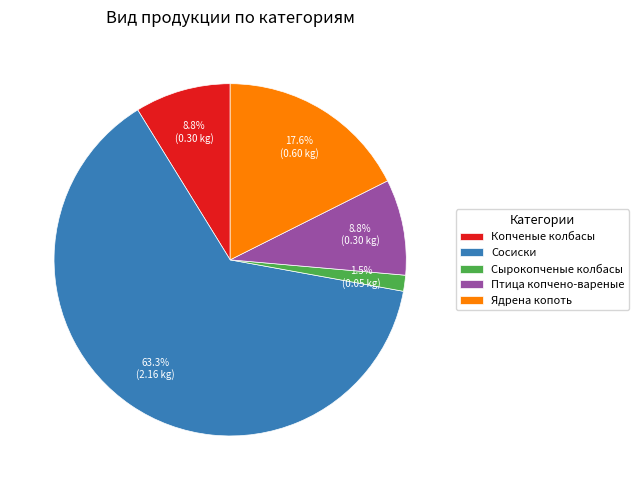

Which category accounts for the majority?

Сосиски